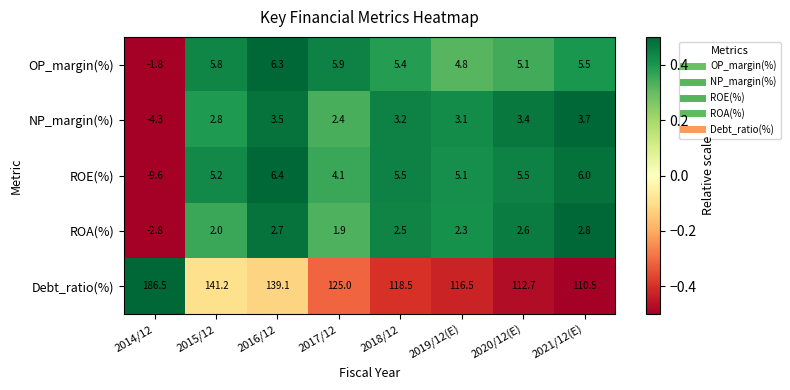

At which label is NP_margin(%) closest to 0?

2017/12